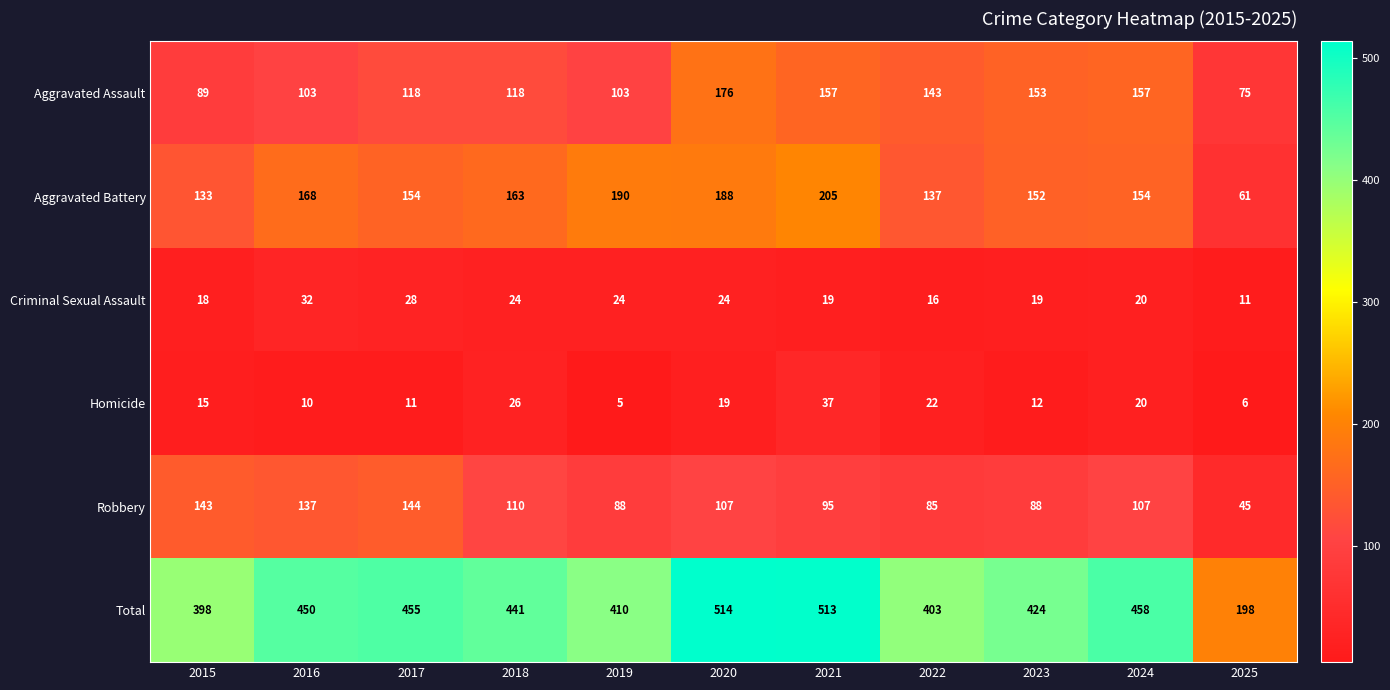

What is the spread (max minus min) of values at 2017?

444